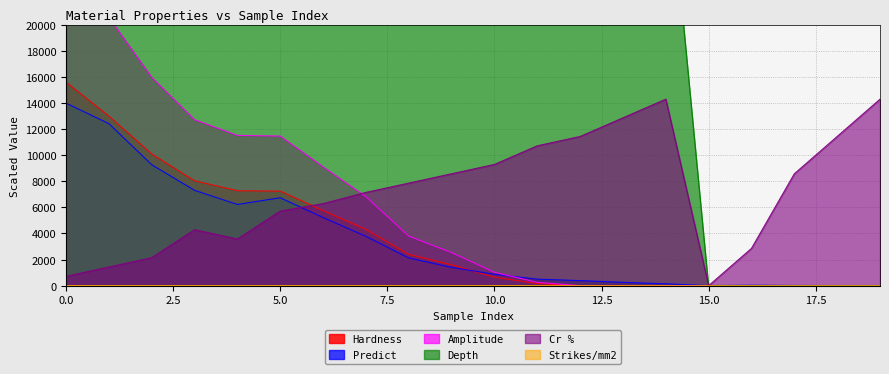

How many positive values does the Strikes/mm2 series have?

15